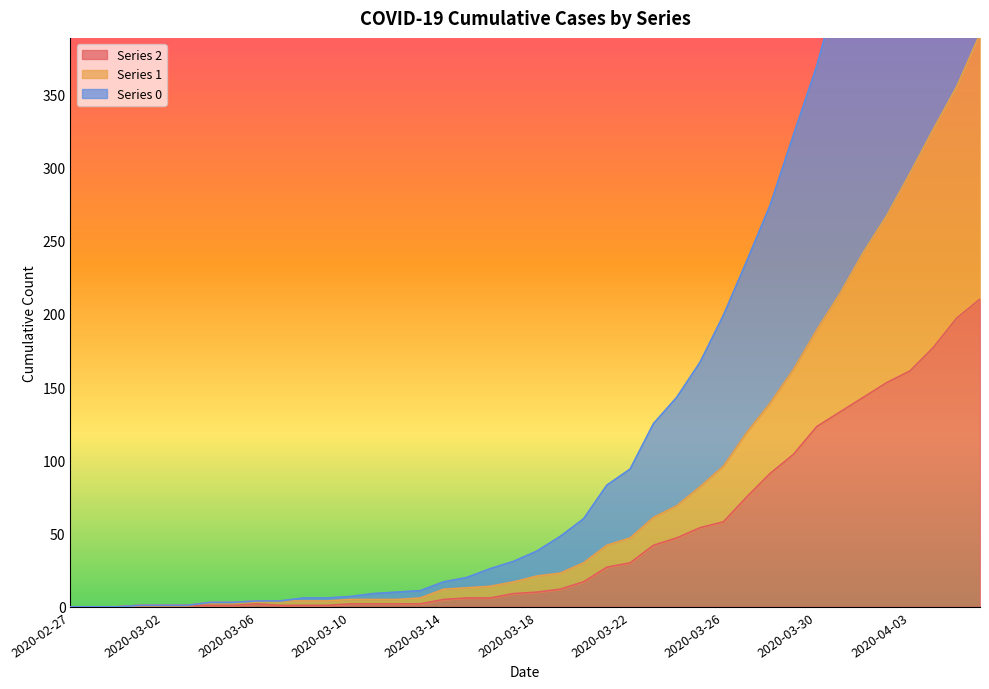

What is the label of the 31st point from the left?

2020-03-28